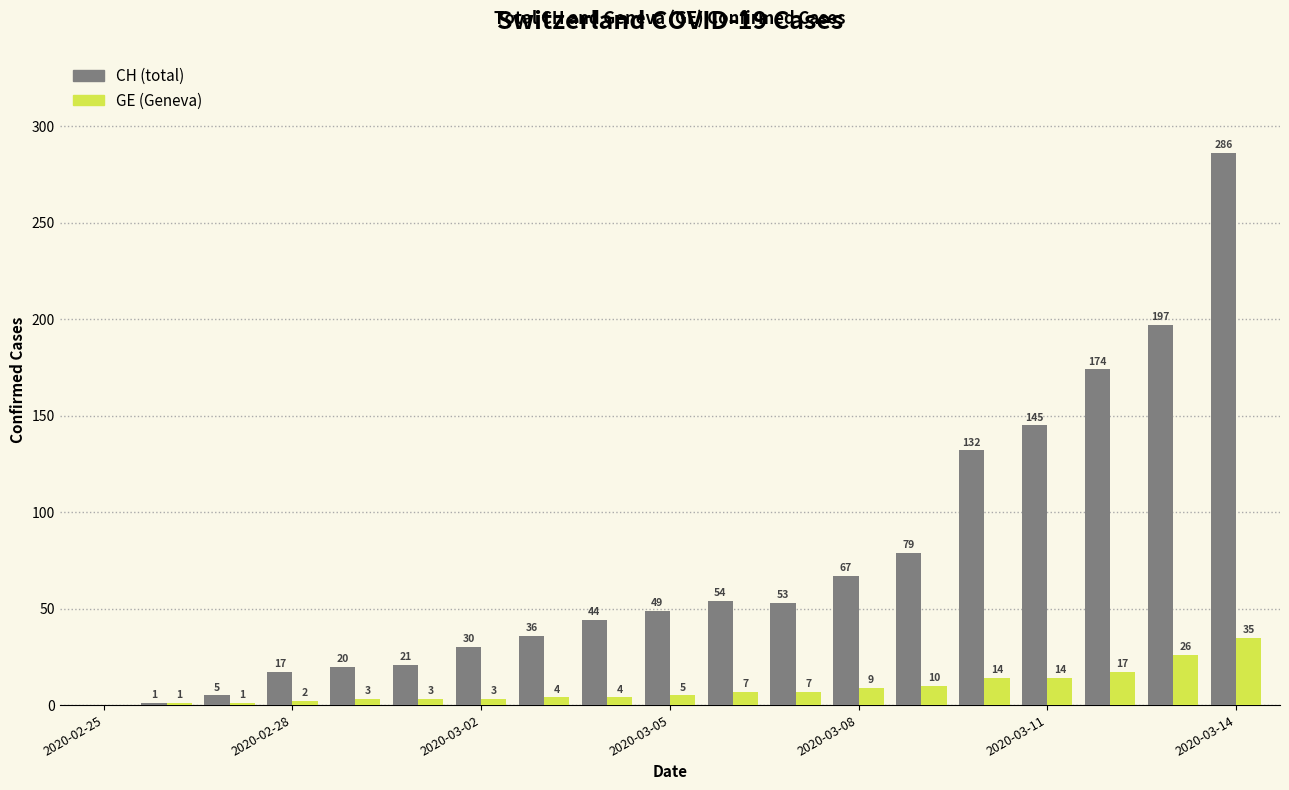

How many series are shown in this chart?

2